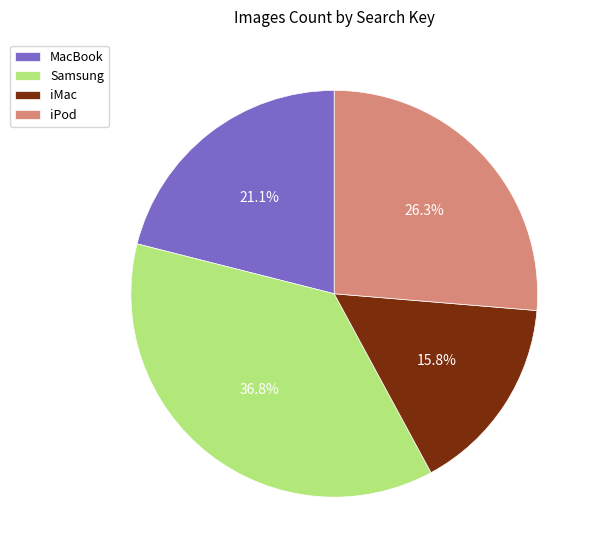

To the nearest percent, what portion does iPod represent?

26%